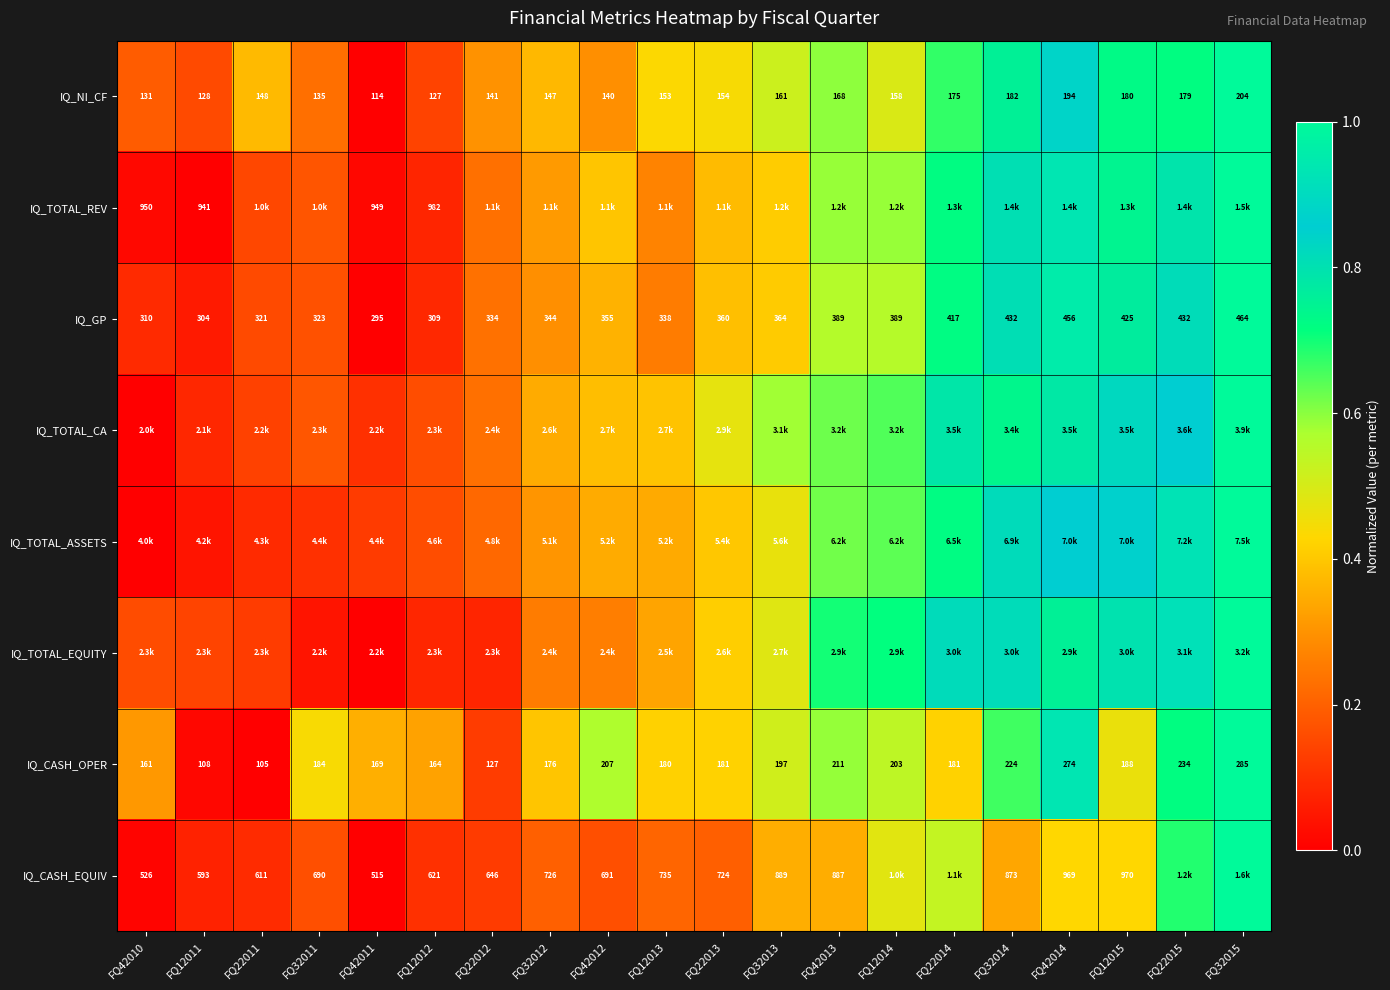

At which category is the sum across all series the highest?

FQ32015